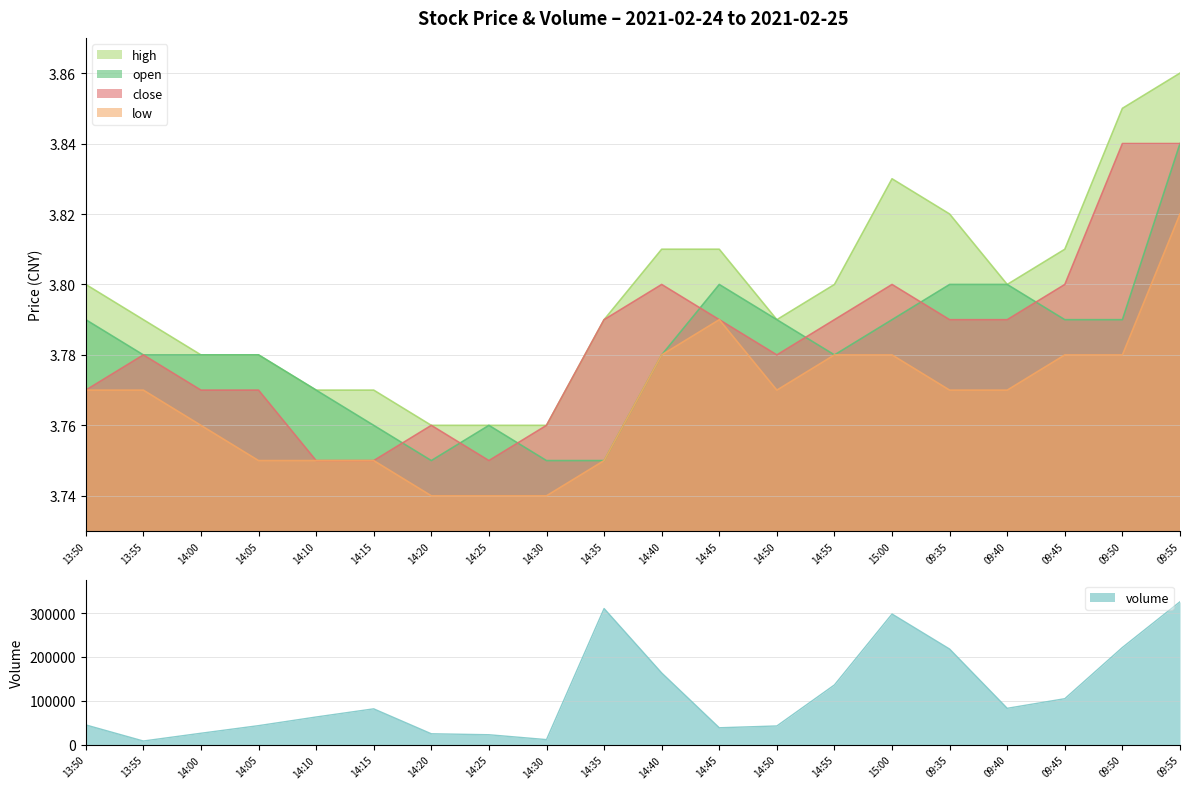

At which category is the sum across all series the highest?

09:55